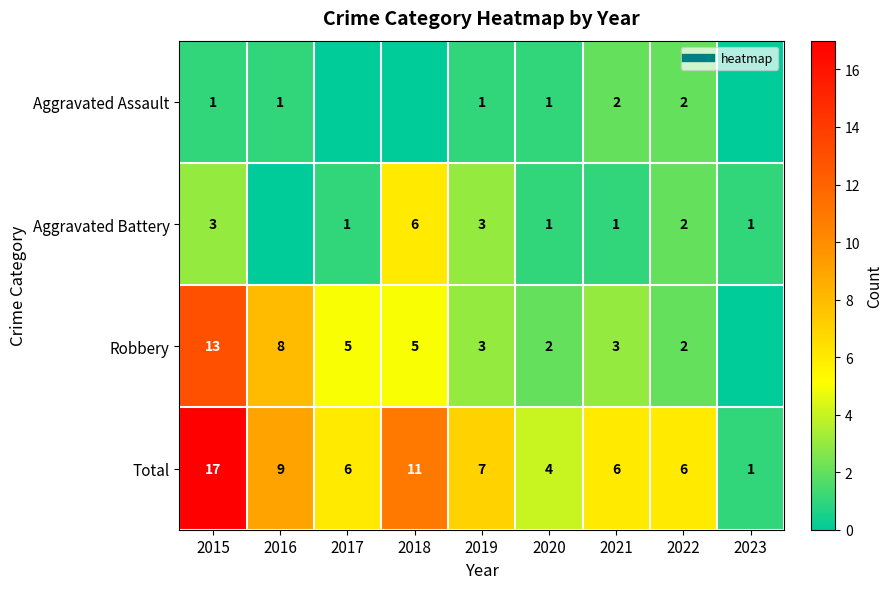

True or false: Total has a value of 6 at 2017.

True